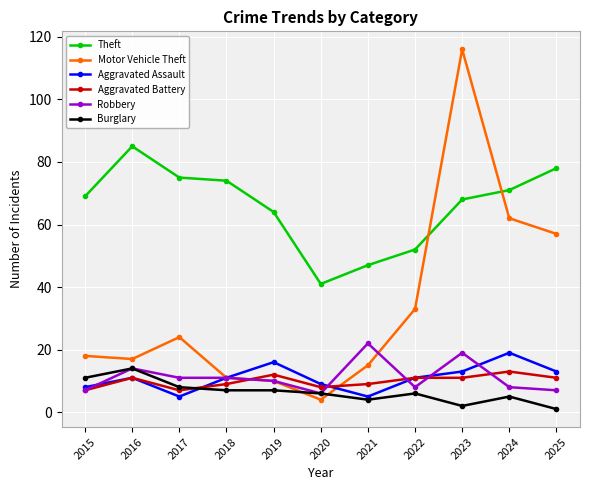

Where is the first local minimum for Aggravated Assault?

2017